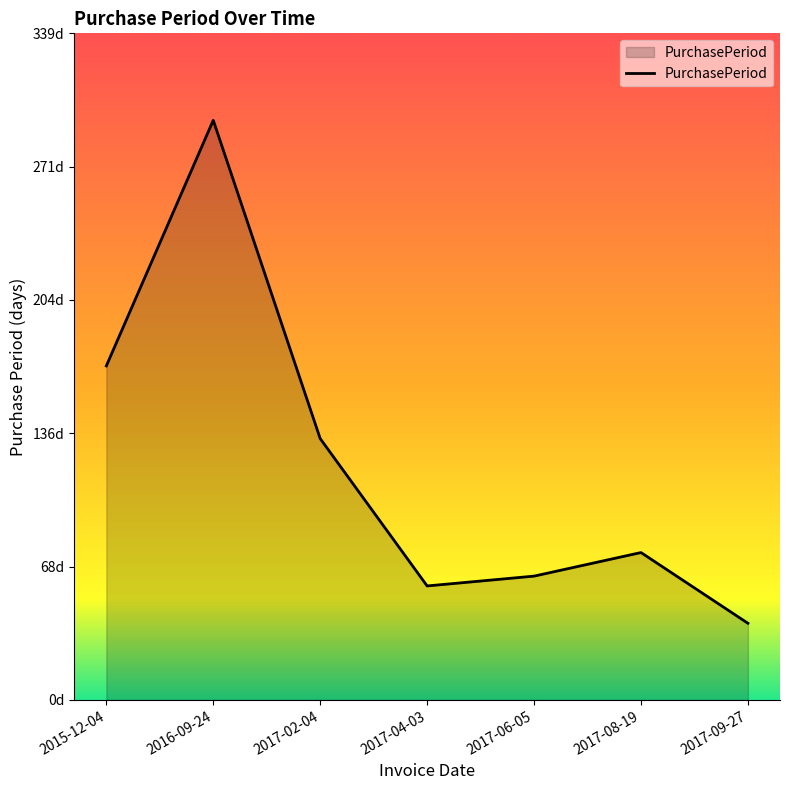

Where is the first local maximum?

2016-09-24